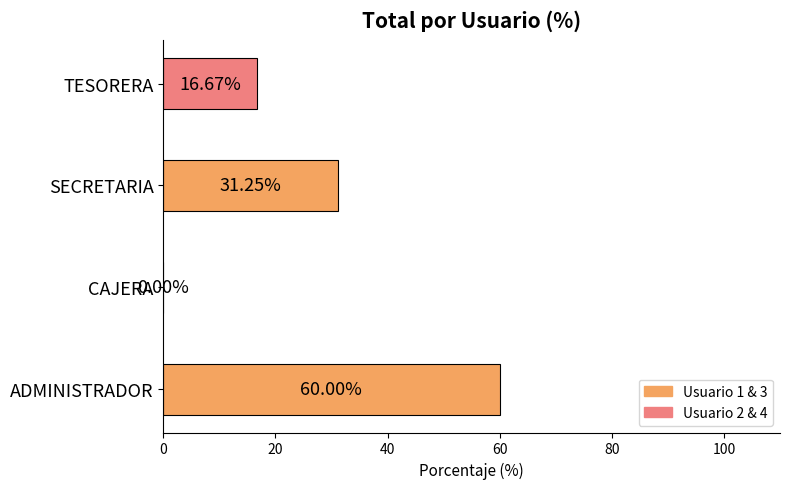

How many series are shown in this chart?

1